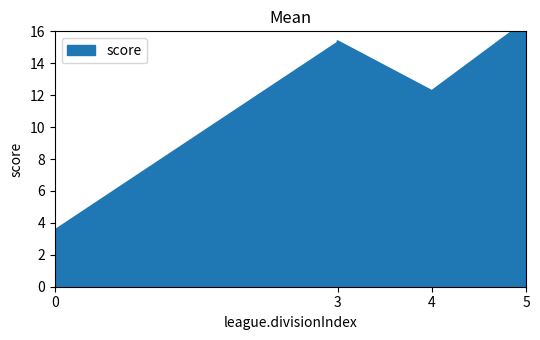

The value at 4 is 12.3. True or false?

True